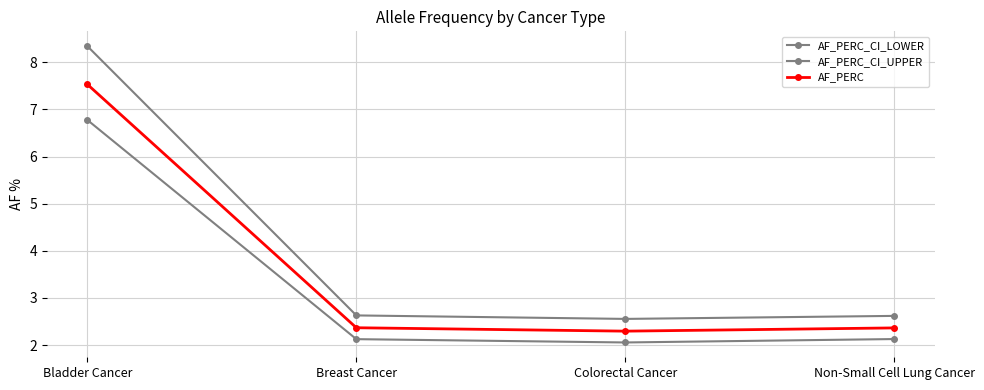

Rank the series by their average value, from lowest to highest.

AF_PERC_CI_LOWER, AF_PERC, AF_PERC_CI_UPPER